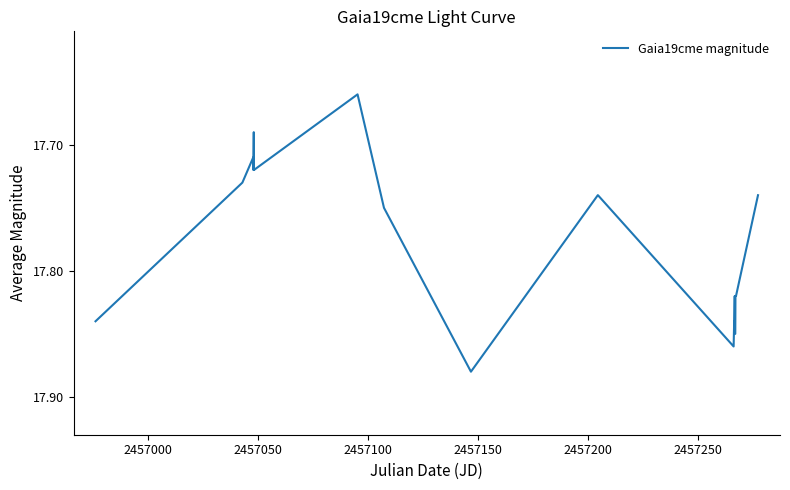

Is this an area chart (filled region under the line)?

No